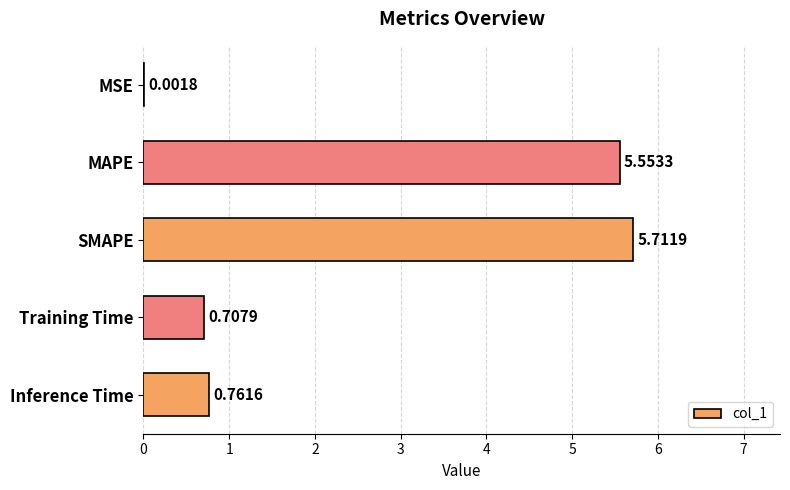

What is the sum of all values?

12.7